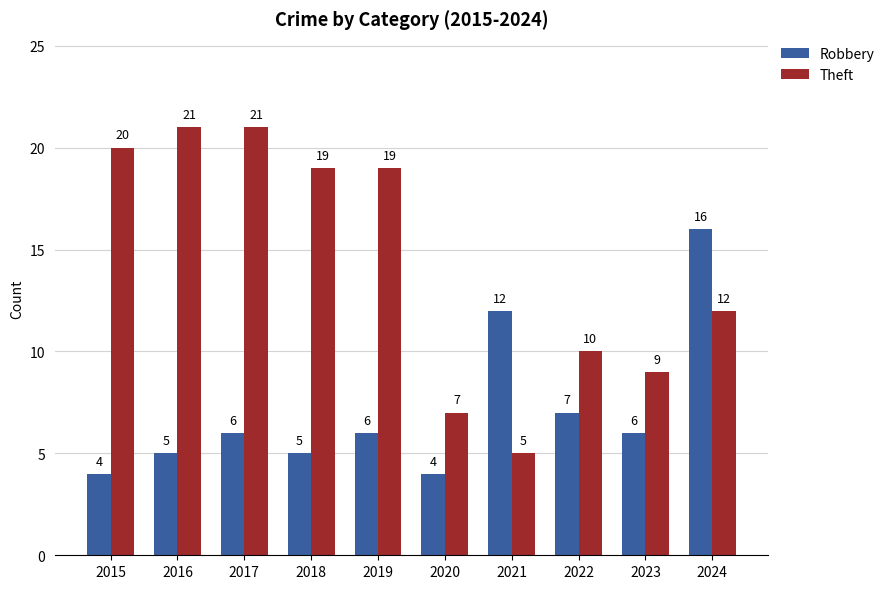

Which series has the largest range (max minus min)?

Theft